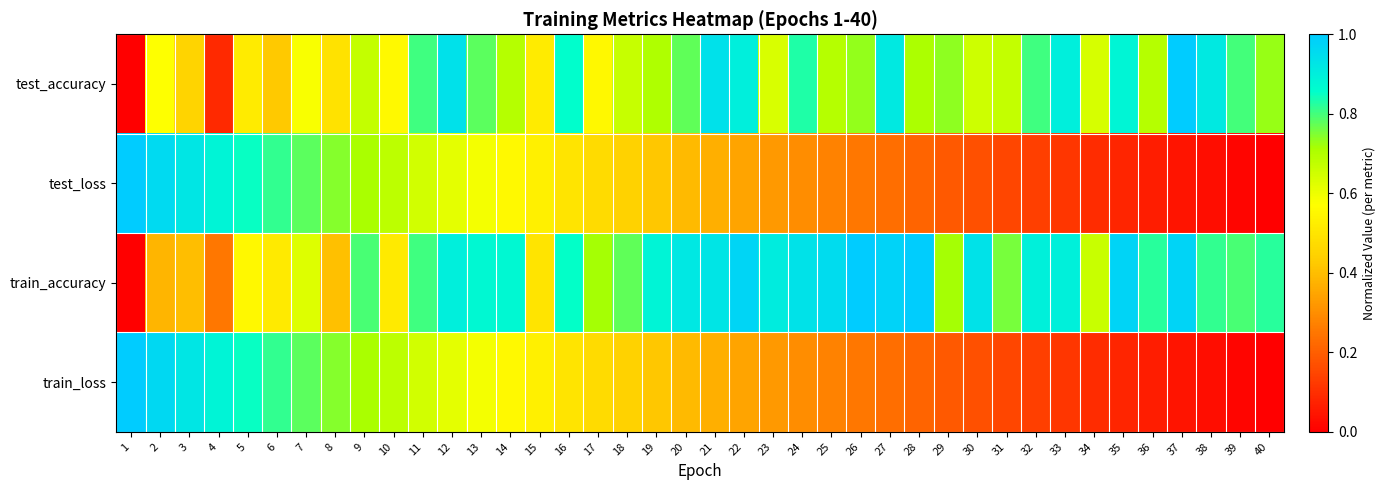

Rank the series by their maximum value, from lowest to highest.

test_accuracy, test_loss, train_accuracy, train_loss